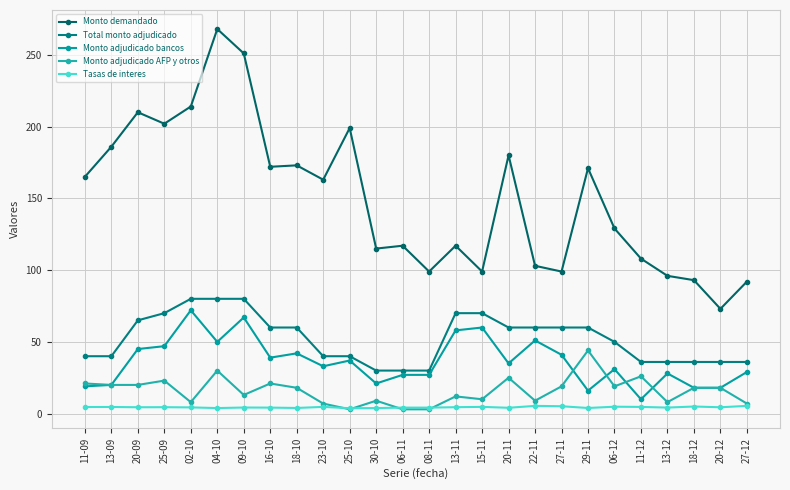

What is the maximum value for Total monto adjudicado?

80.0